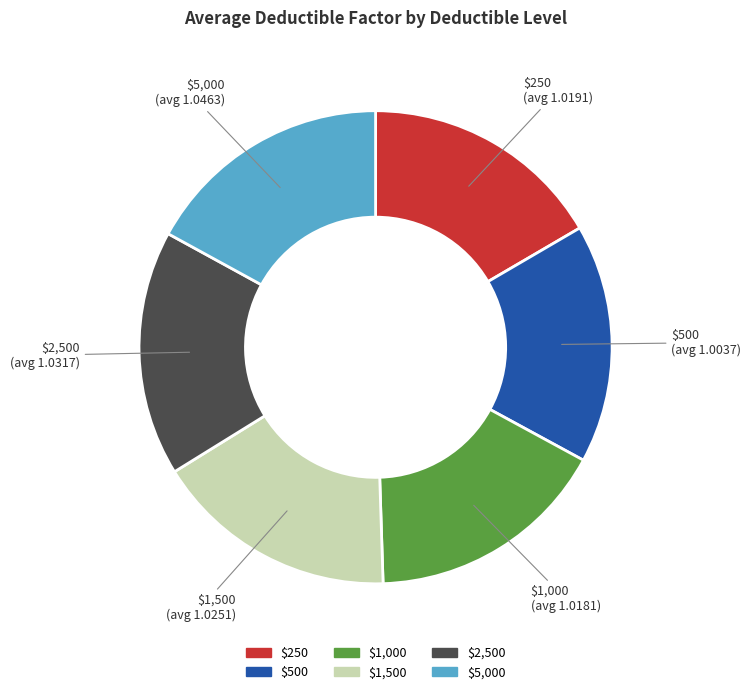

The $2,500 slice represents 17% of the pie. True or false?

True